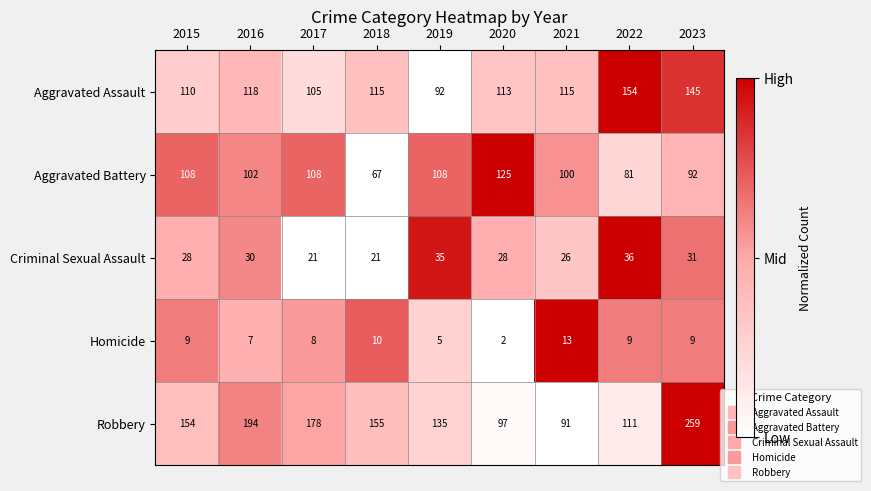

Which category has the lowest value across all series?

2020